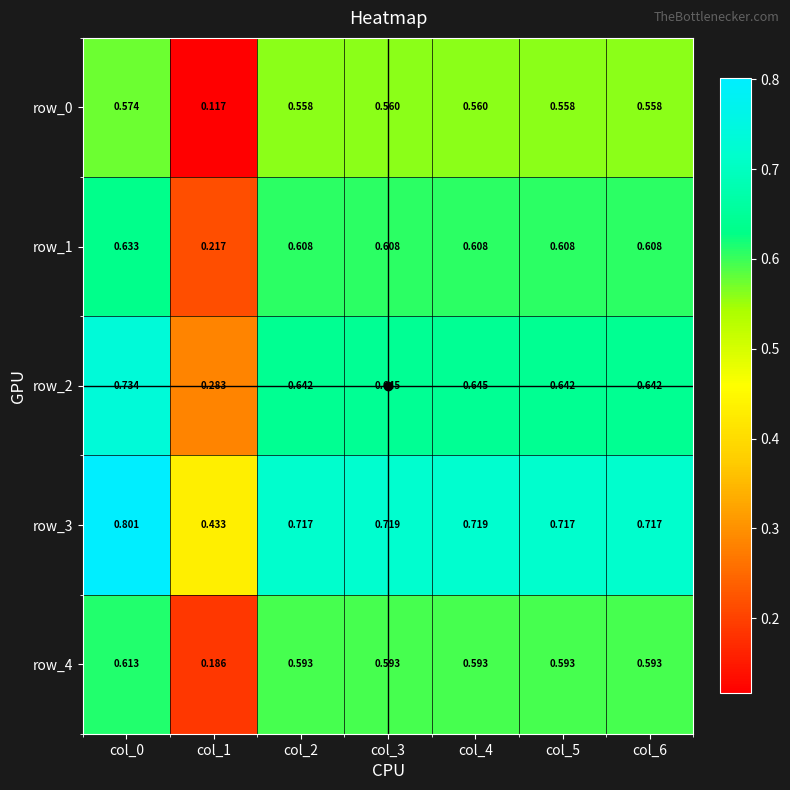

Is the value of row_2 at col_6 greater than the value of row_3 at col_6?

No